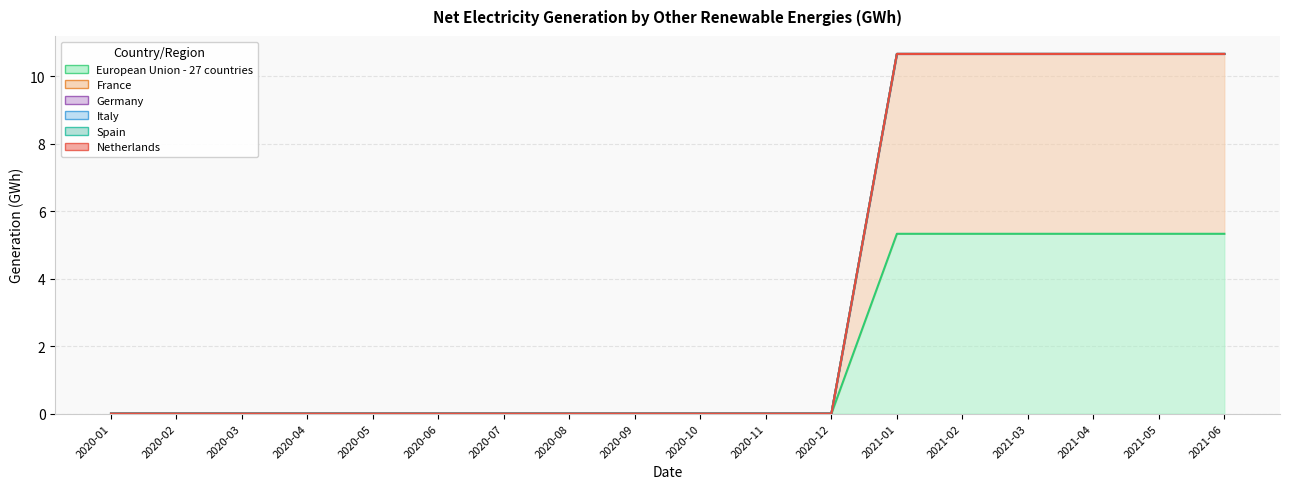

Which series has the largest total across all categories?

European Union - 27 countries